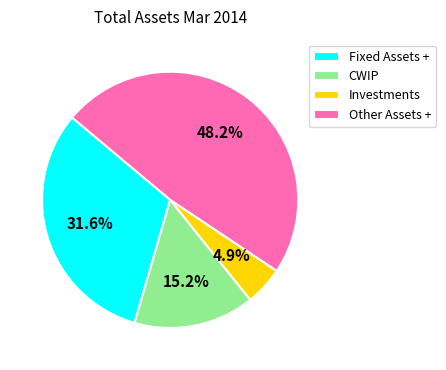

To the nearest percent, what portion does Investments represent?

5%